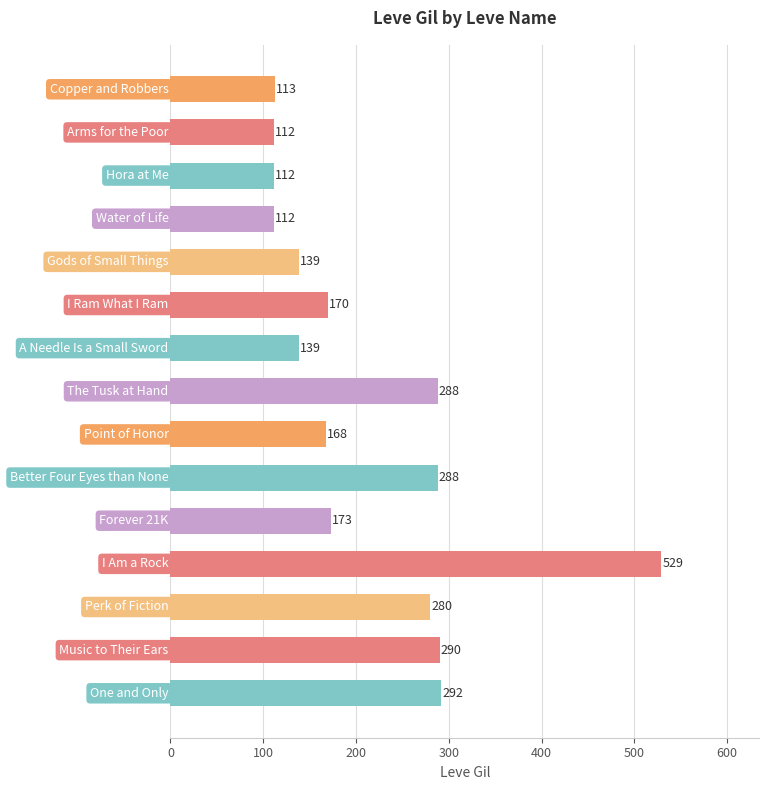

What is the difference between the maximum and second lowest values?

417